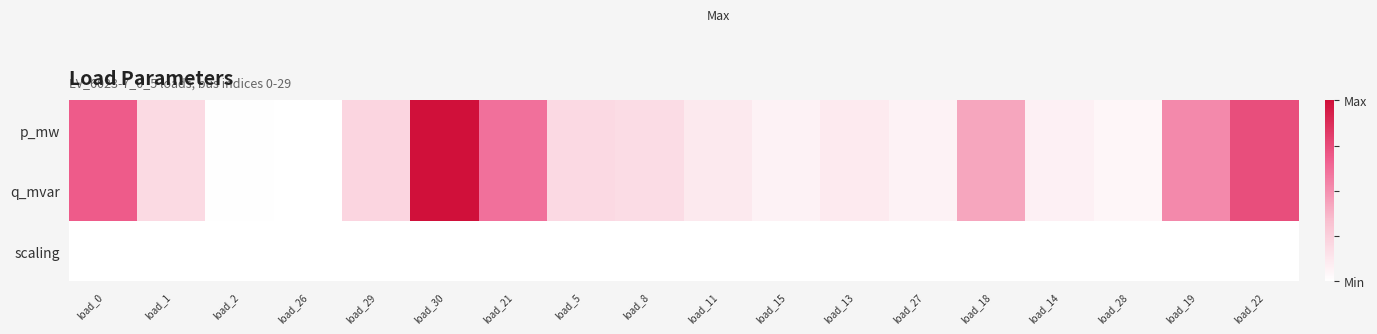

At load_26, list the series in order from largest to smallest.

p_mw, q_mvar, scaling